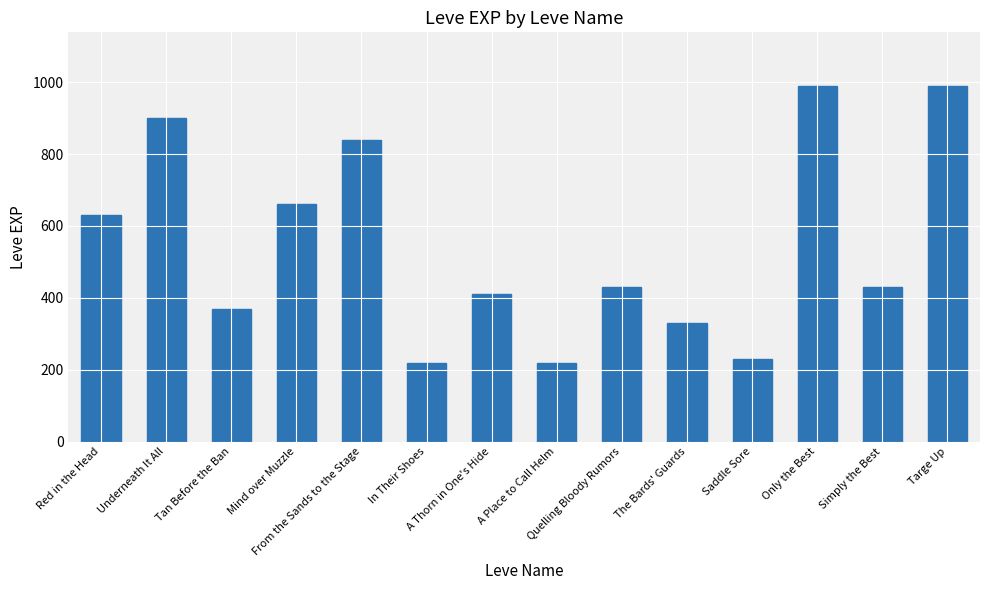

What is the difference between the second highest and second lowest values?

770